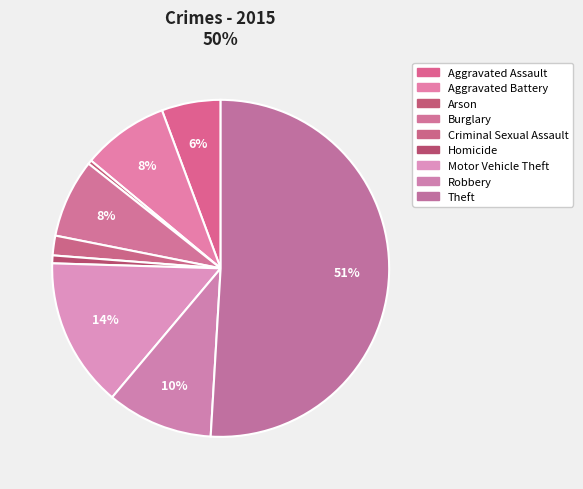

Does any single category account for the majority?

Yes